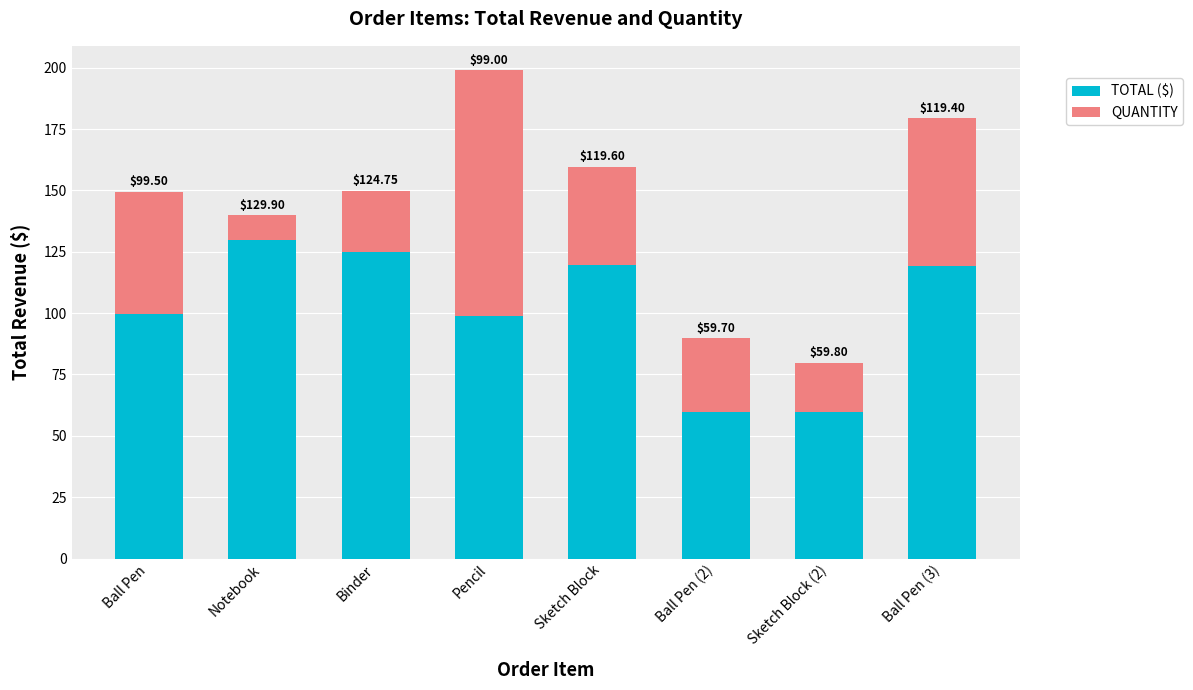

How many categories are shown in the chart?

8